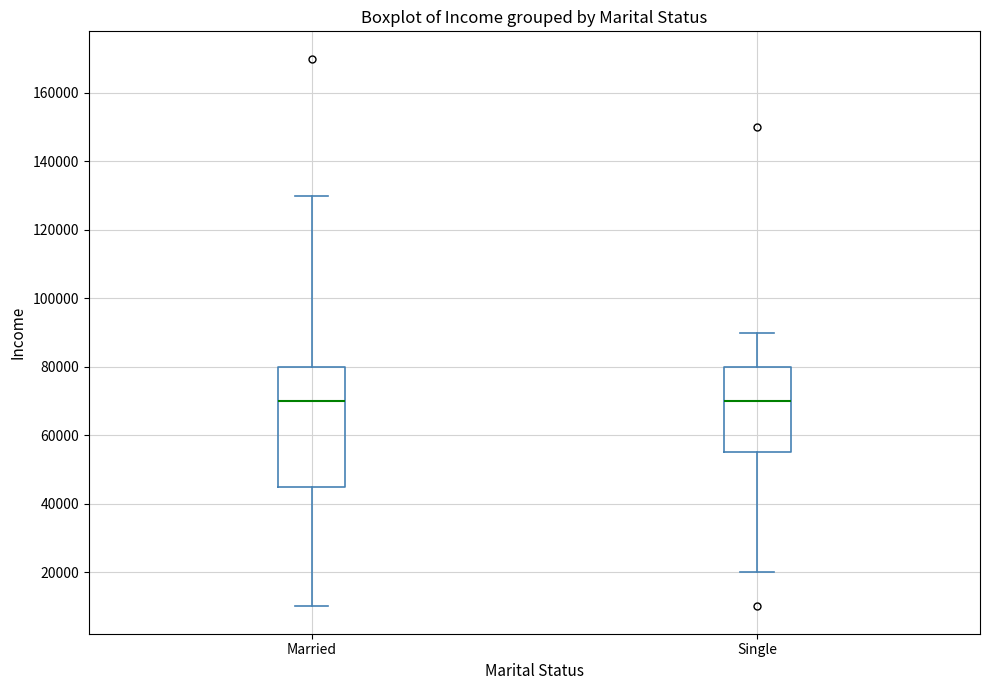

Reading left to right, read every box against the y-axis: the position of its median line, the range the box covers, and the ends of its whiskers. The values are not printed on the chart, so give them approximately, as read against the axis.

Married: median 70000, box 46000 to 80000, whiskers 10000 to 130000
Single: median 70000, box 56000 to 80000, whiskers 20000 to 90000